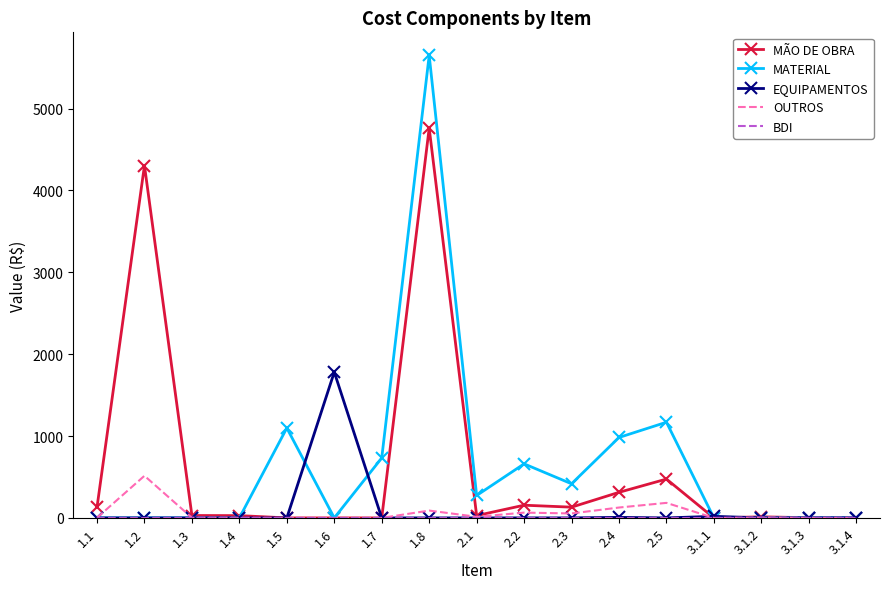

Between 1.6 and 1.7, which series saw the biggest shift?

EQUIPAMENTOS